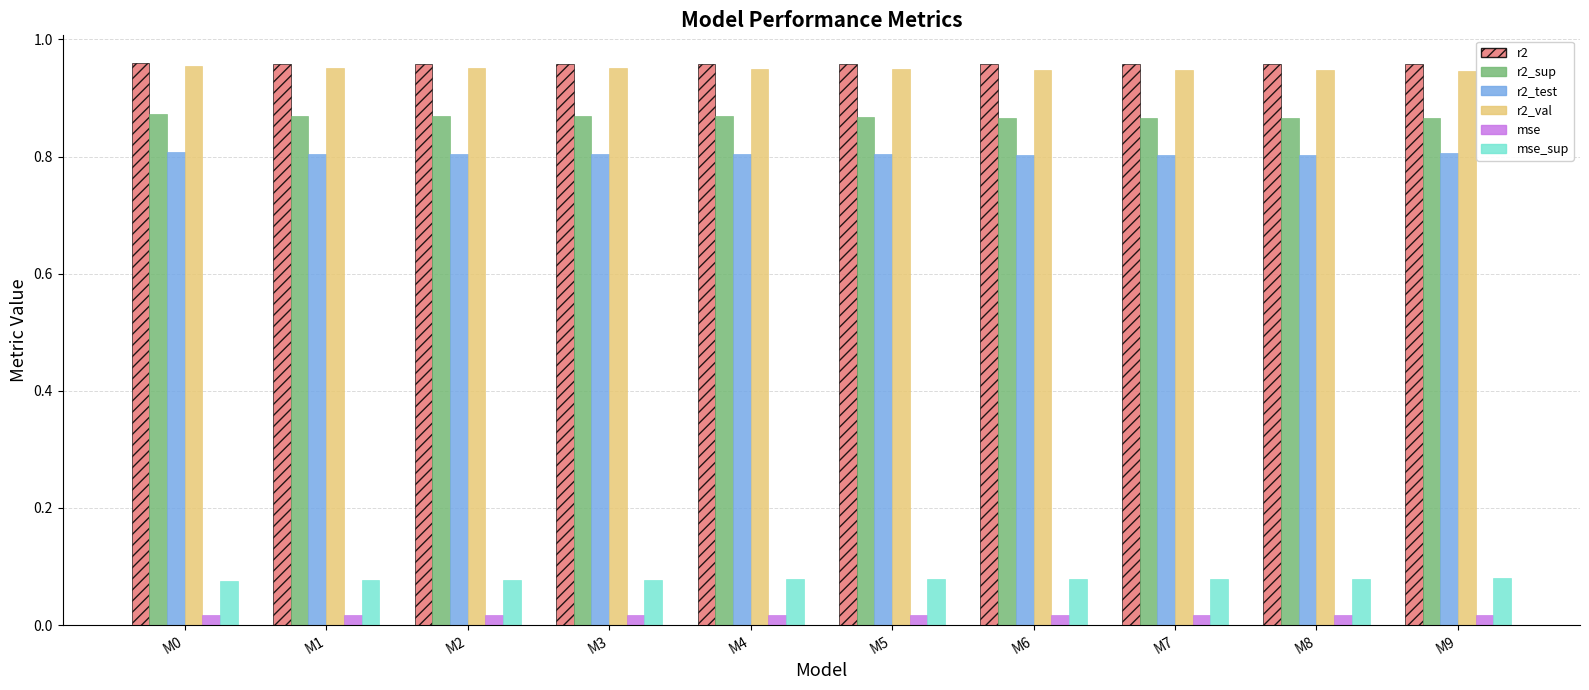

What is the sum of all r2 values?

9.6